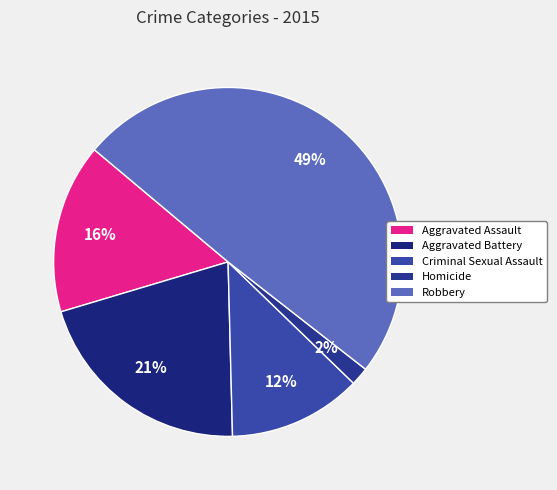

What percentage is the Criminal Sexual Assault slice, to the nearest percent?

12%